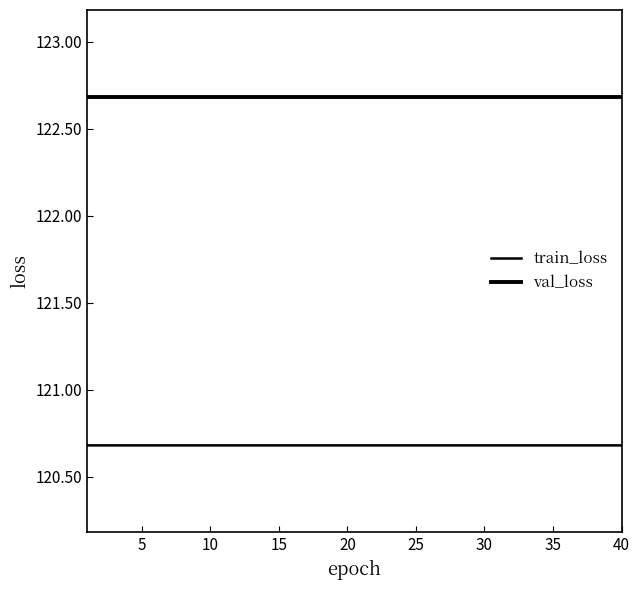

How many lines are shown in the chart?

2